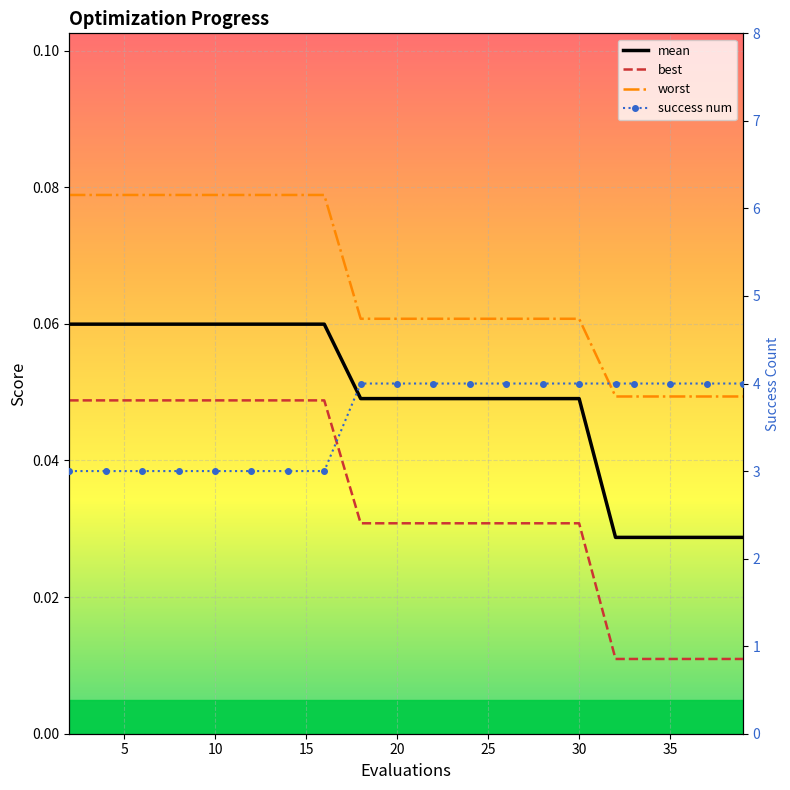

How many mean values are between 0 and 1?

20